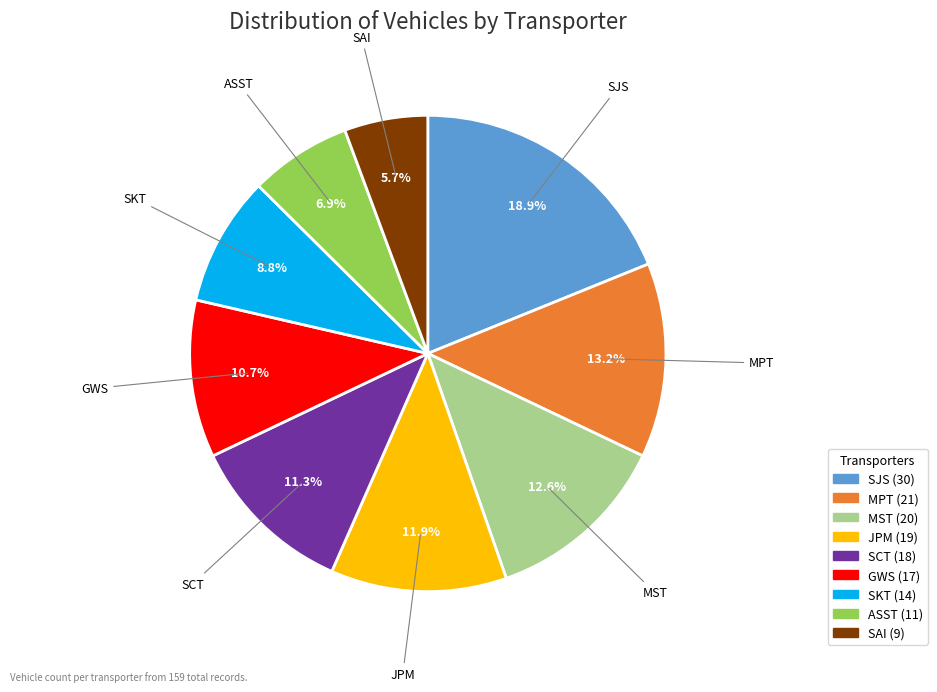

Does ASST account for over 50% of the chart?

No